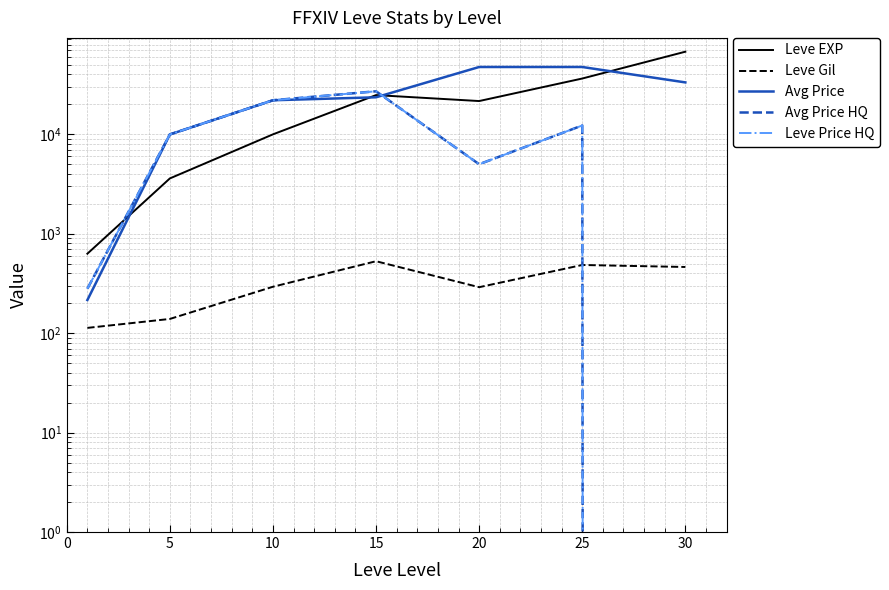

What is the value of the Leve EXP point at the 7th from the left?

67730.0